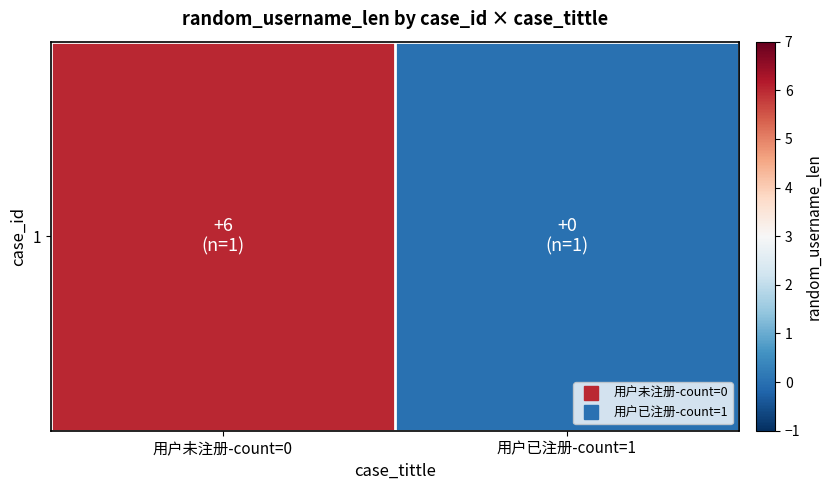

What is the average value?

3